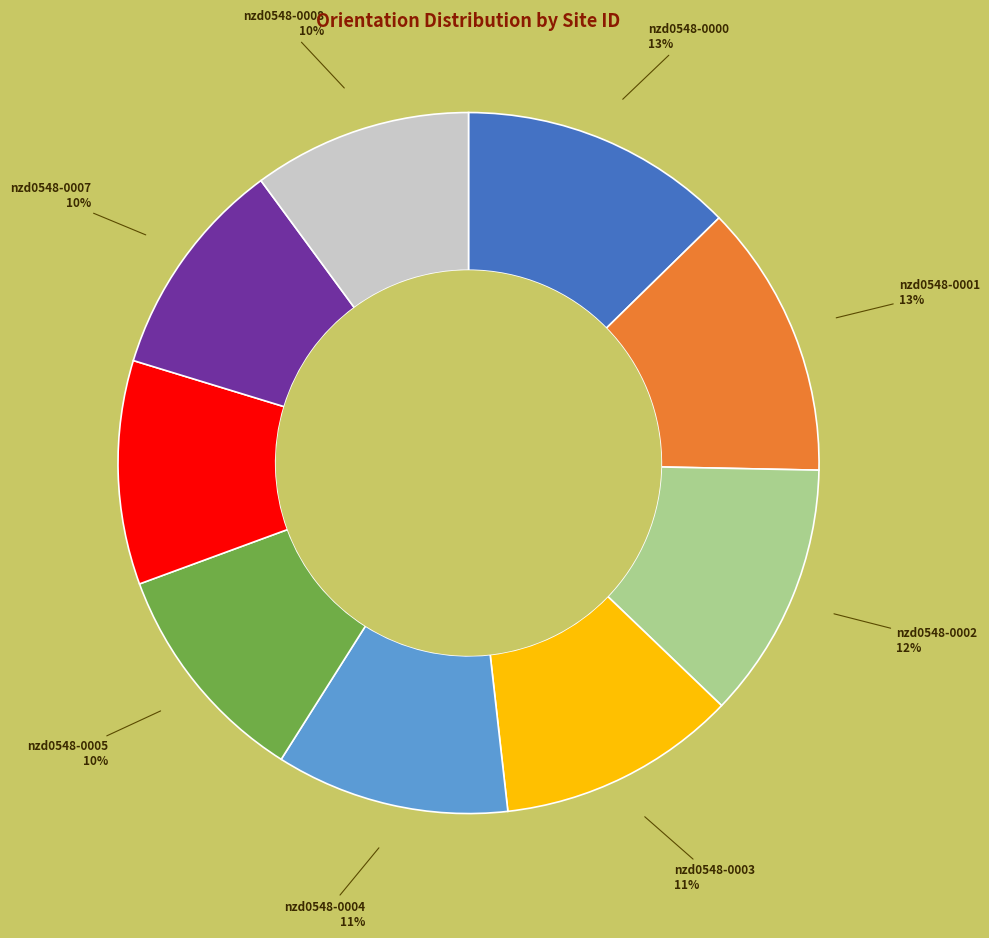

Do nzd0548-0005 and nzd0548-0000 together represent more than half of the pie?

No